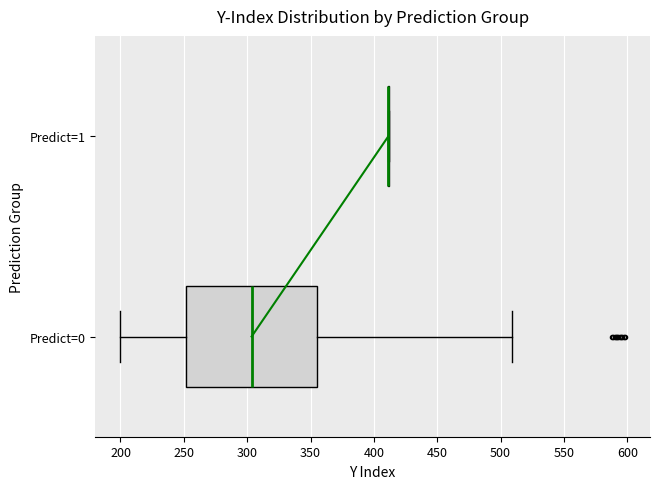

Reading bottom to top, read every box against the x-axis: the position of its median line, the range the box covers, and the ends of its whiskers. The values are not printed on the chart, so give them approximately, as read against the axis.

Predict=0: median 305, box 250 to 355, whiskers 200 to 510
Predict=1: box collapsed to a line at 410, whiskers 410 to 410